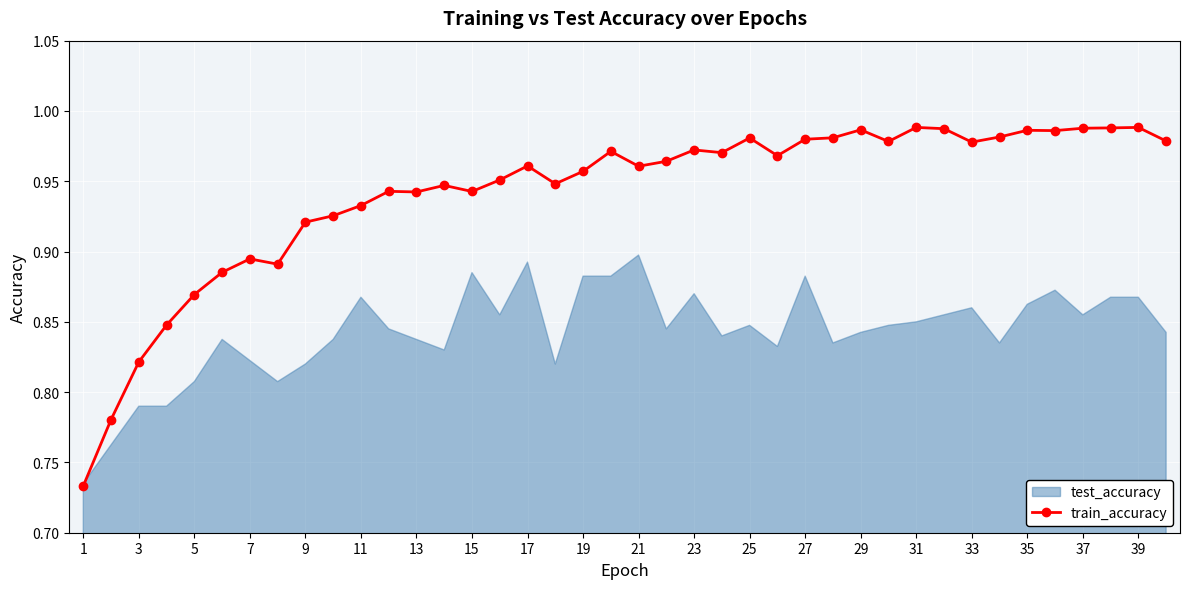

What is the greatest value displayed?

1.0